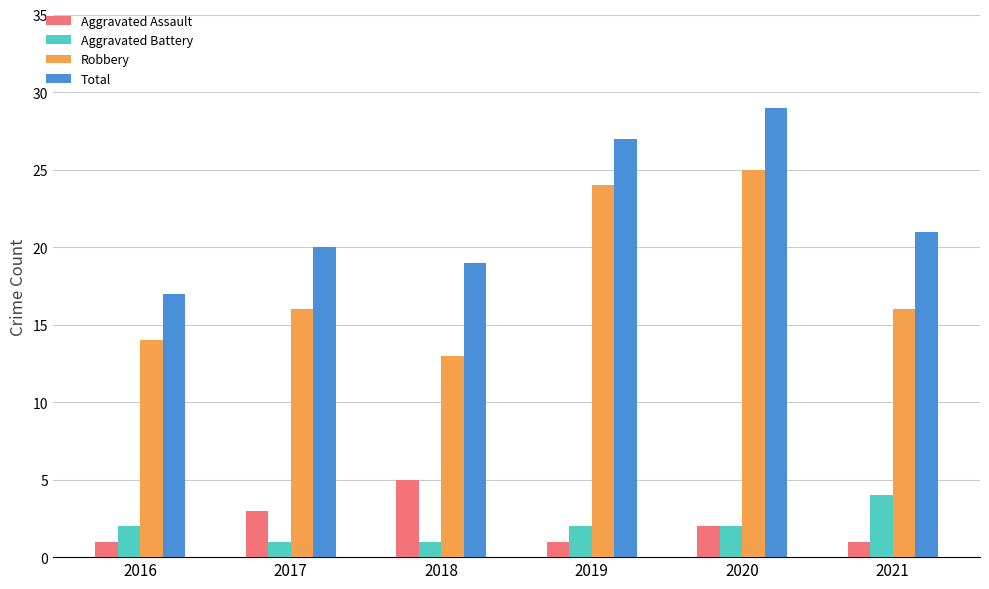

What is the minimum value for Aggravated Battery?

1